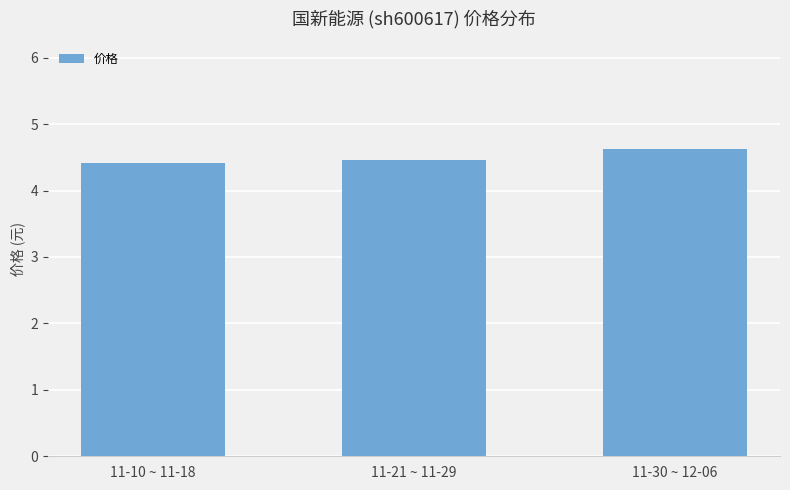

What is the label of the 2nd bar from the left?

11-21 ~ 11-29